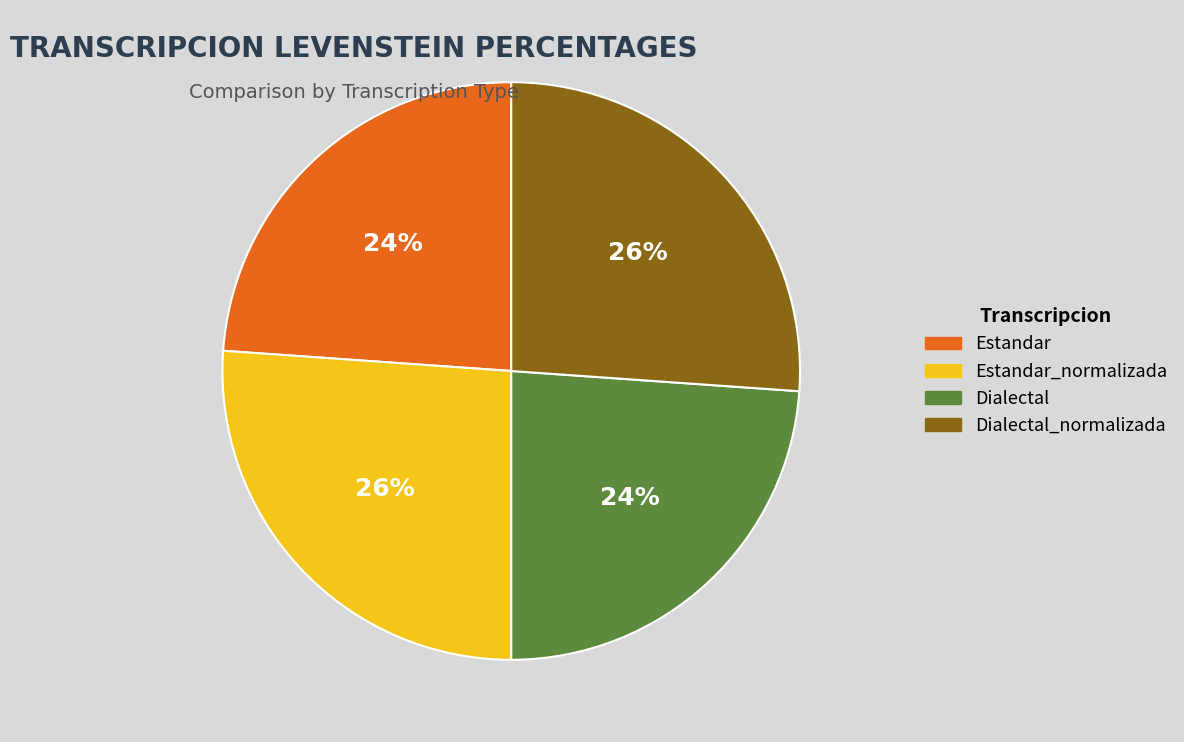

To the nearest percent, what is the difference between the largest and smallest slice percentages?

2%